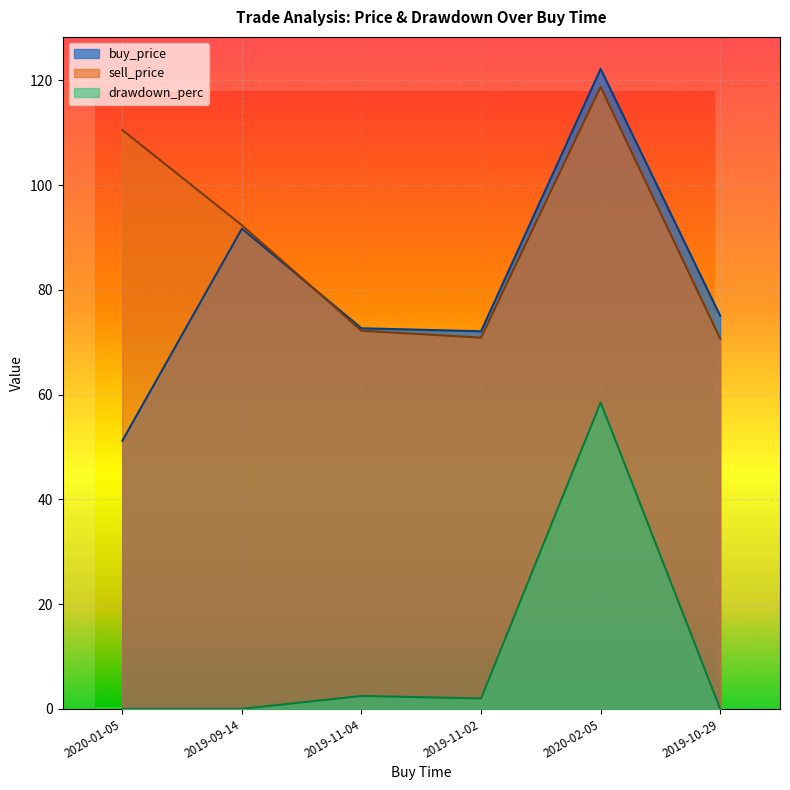

Reading left to right, what are all the values shown in this chart?

buy_price: 2020-01-05=51.2	2019-09-14=91.7	2019-11-04=72.7	2019-11-02=72.1	2020-02-05=122.2	2019-10-29=75.0
sell_price: 2020-01-05=110.5	2019-09-14=92.3	2019-11-04=72.2	2019-11-02=70.9	2020-02-05=118.7	2019-10-29=70.7
drawdown_perc: 2020-01-05=0.0	2019-09-14=0.0	2019-11-04=2.5	2019-11-02=2.0	2020-02-05=58.5	2019-10-29=0.0